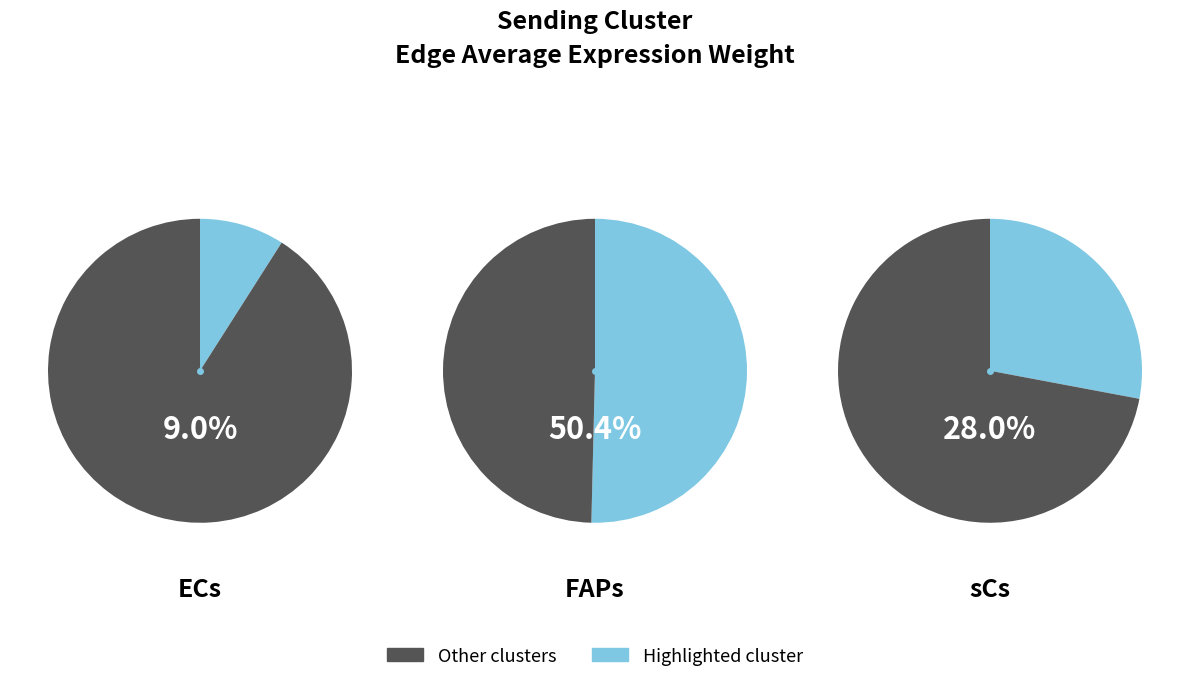

What is the largest slice in the pie chart?

FAPs